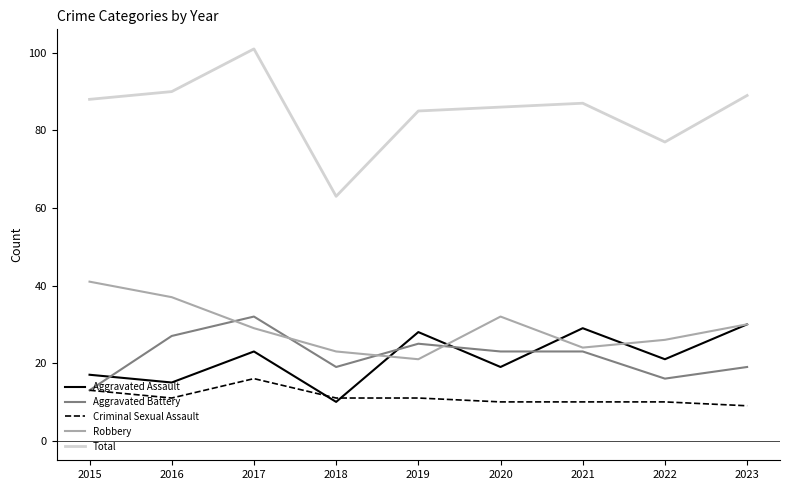

The Aggravated Assault series shows 28 at 2019. True or false?

True